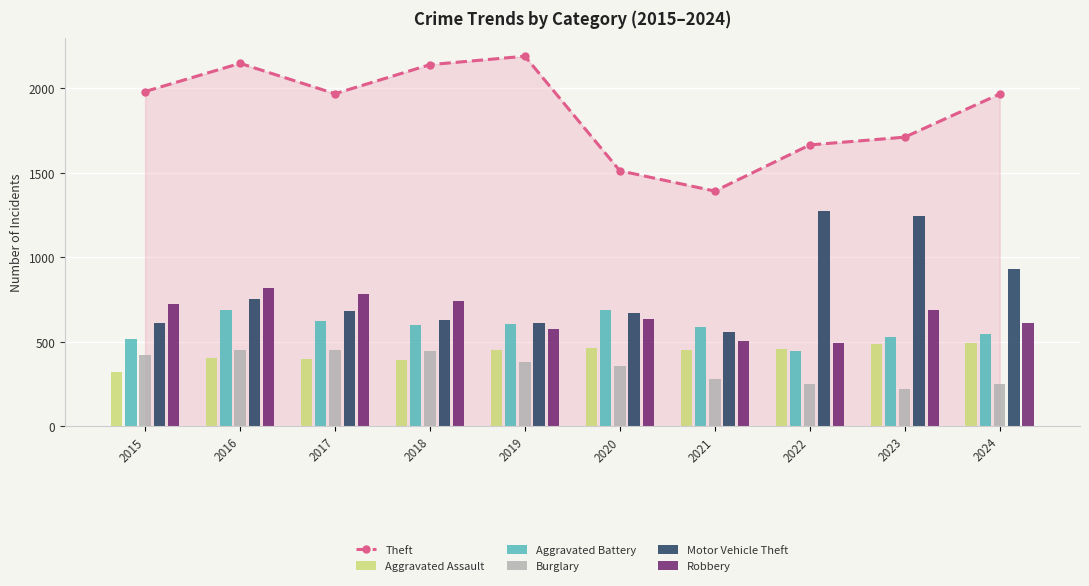

Between 2017 and 2019, which series saw the biggest shift?

Theft